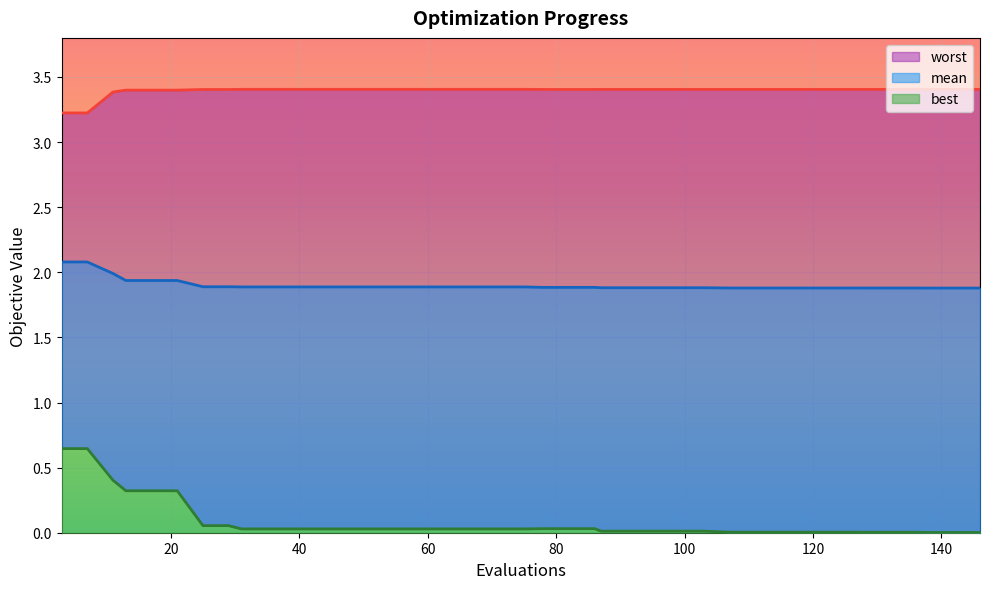

What is the total value across all series at 17?

5.7